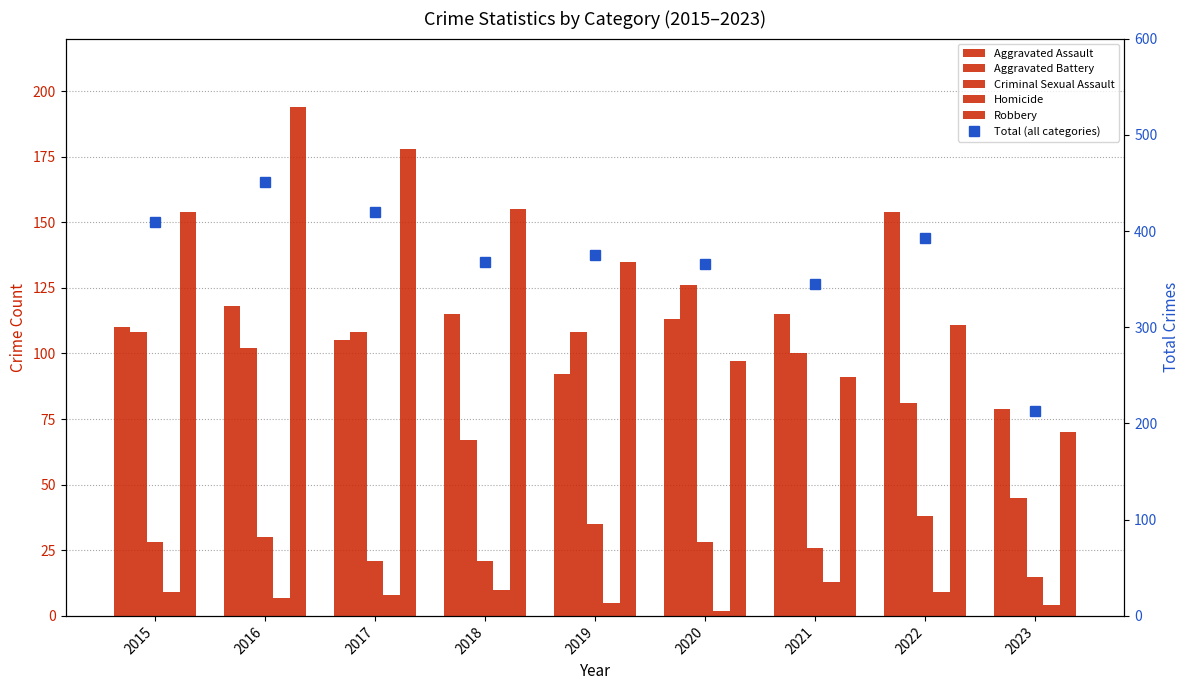

At 2019, list the series in order from largest to smallest.

Total (all categories), Robbery, Aggravated Battery, Aggravated Assault, Criminal Sexual Assault, Homicide